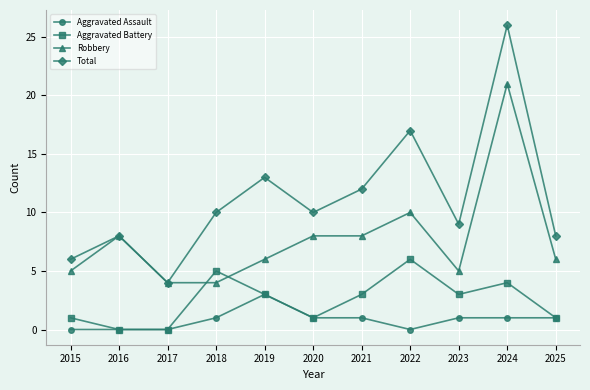

True or false: Aggravated Assault has more than 0 interior local peaks.

True